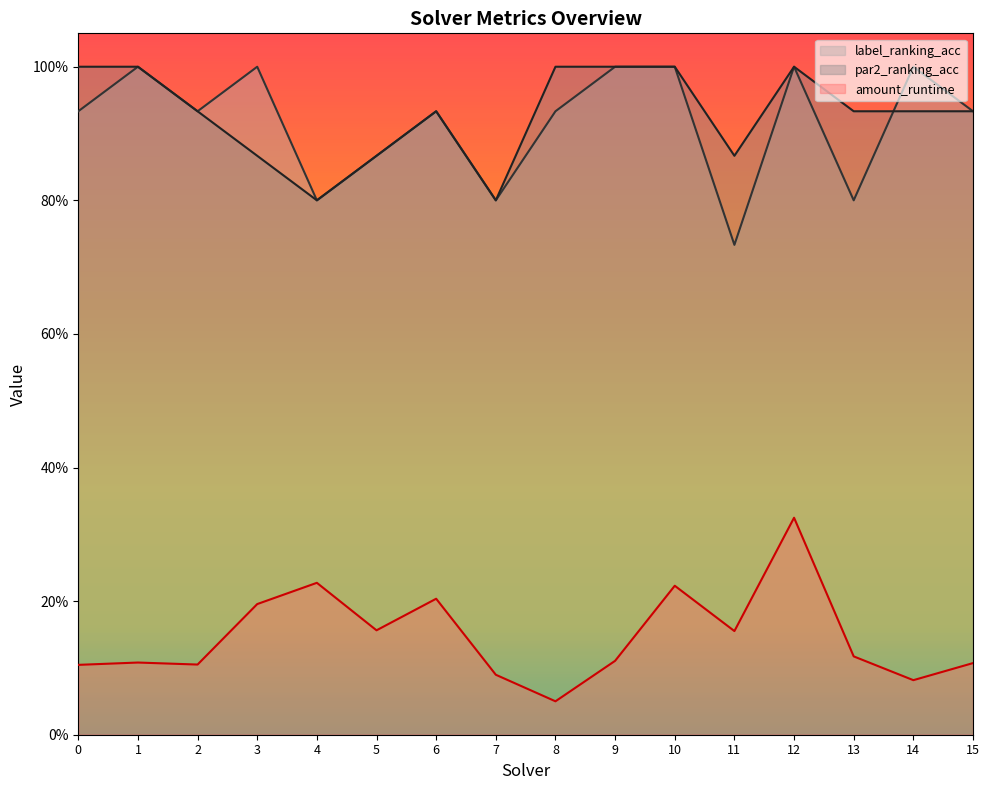

What is the sum of the par2_ranking_acc values at 5 and 15?

1.8